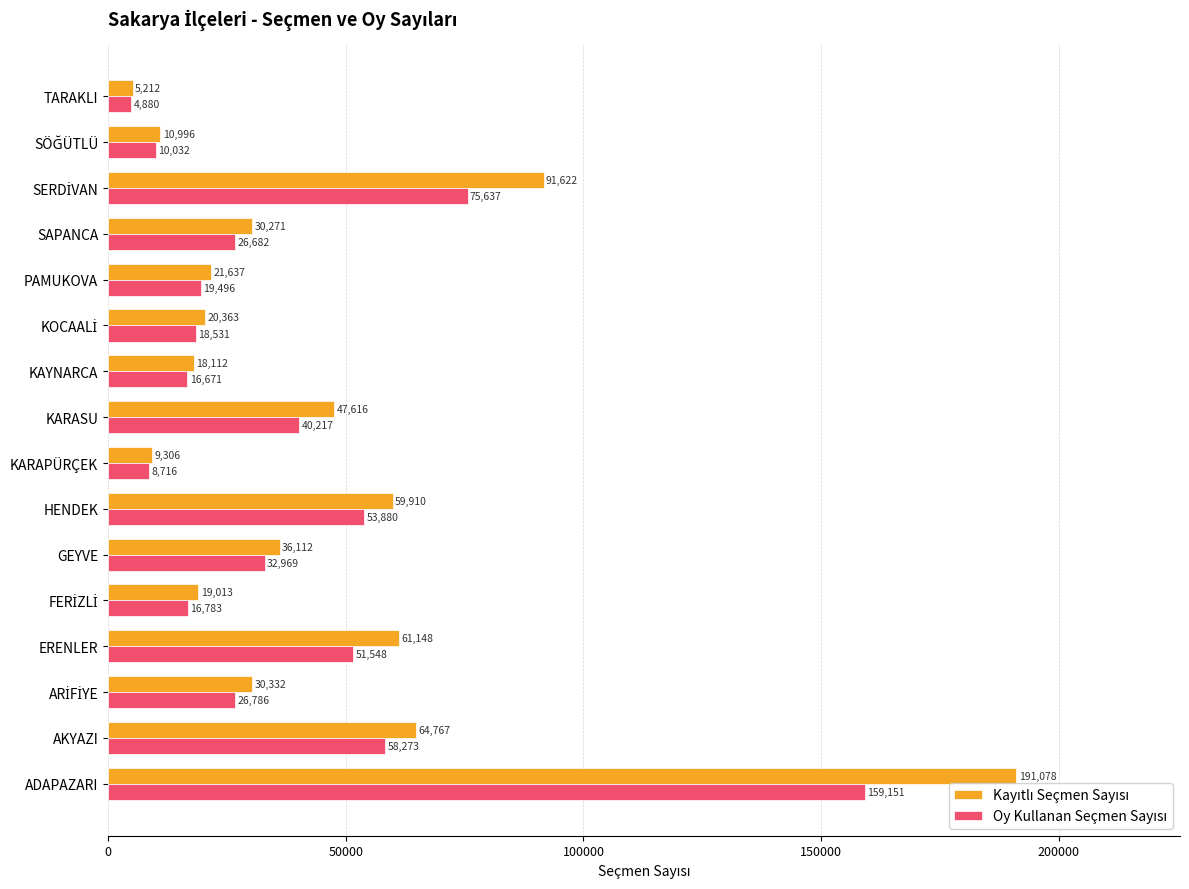

What is the total value across all series at KAYNARCA?

34783